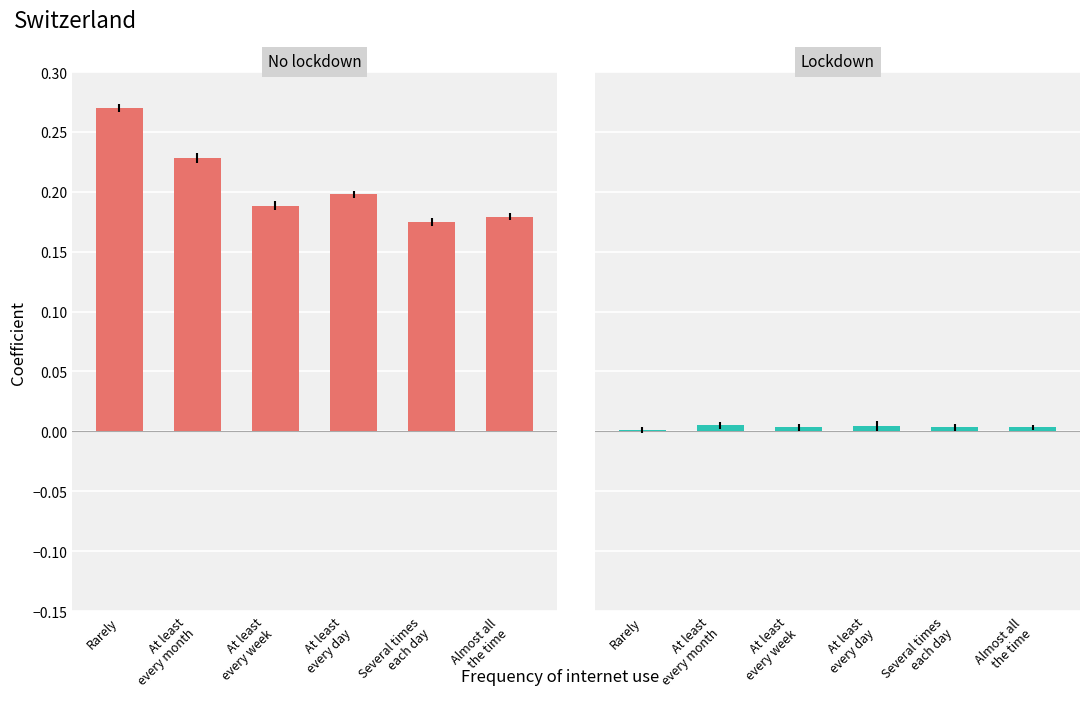

What are all the series names shown in the legend?

No lockdown, Lockdown